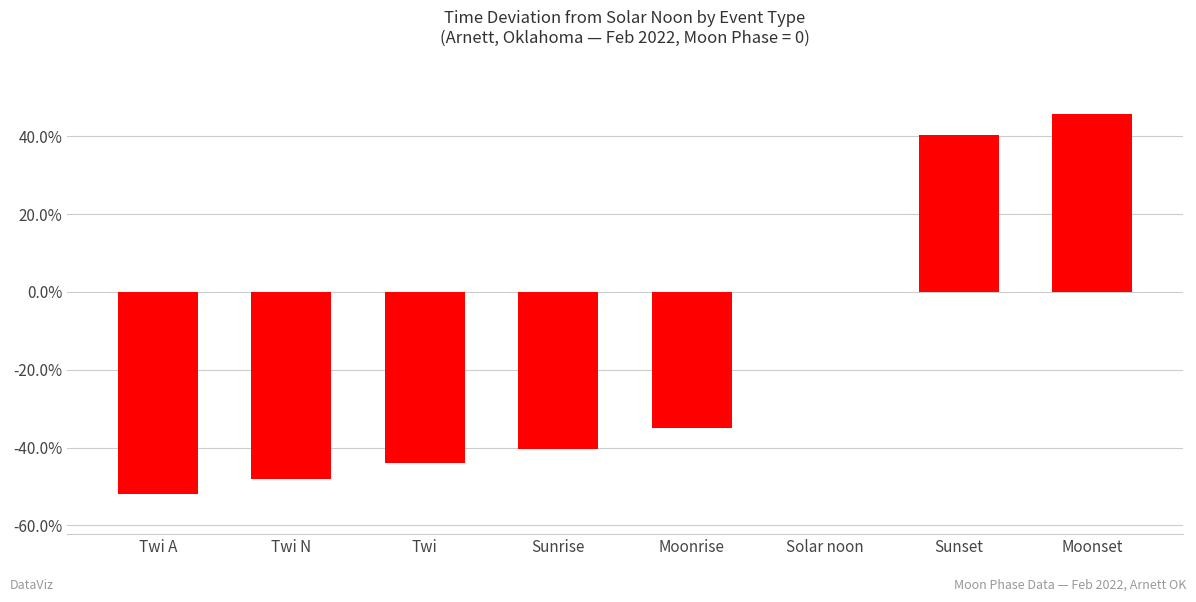

Are the bars grouped side by side (vs. stacked)?

No